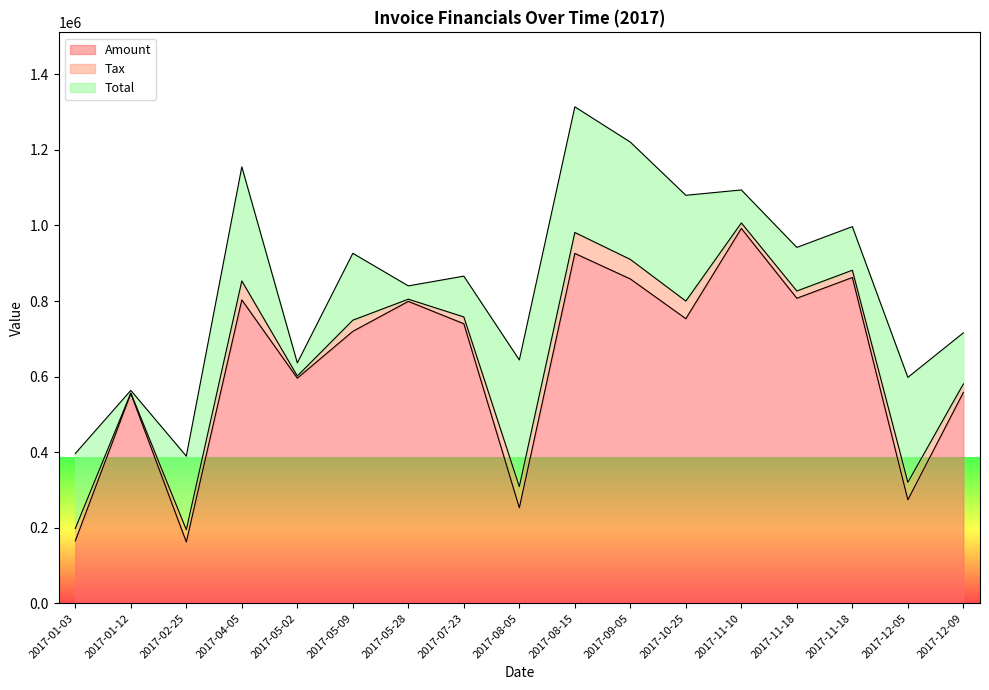

Where is Tax nearest to the value 28519?

2017-05-09